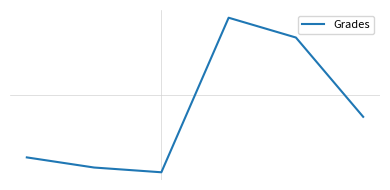

Does the chart display data point markers on the line(s)?

No